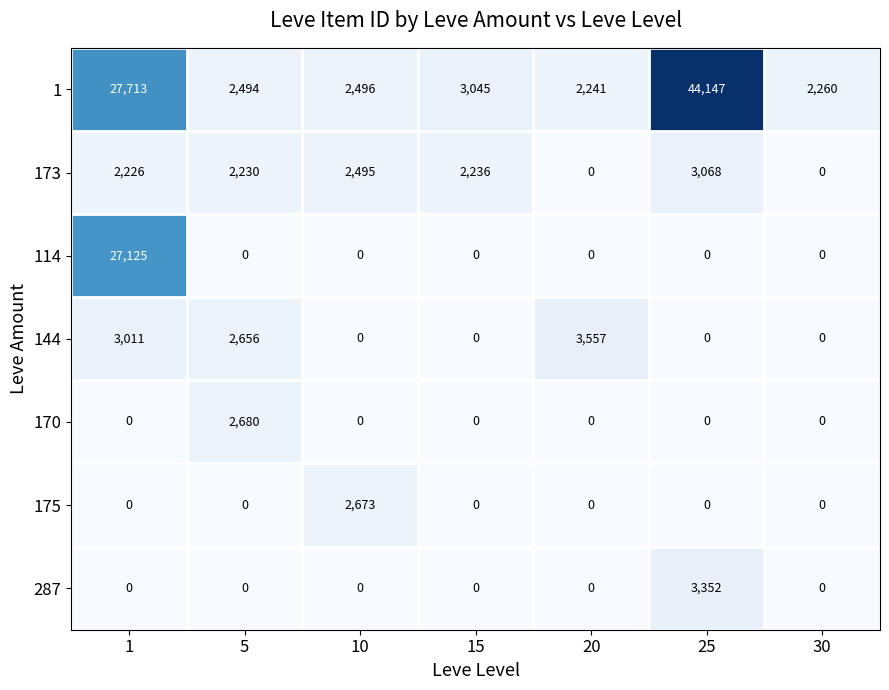

What is the difference between the maximum and minimum values in the 175 series?

2673